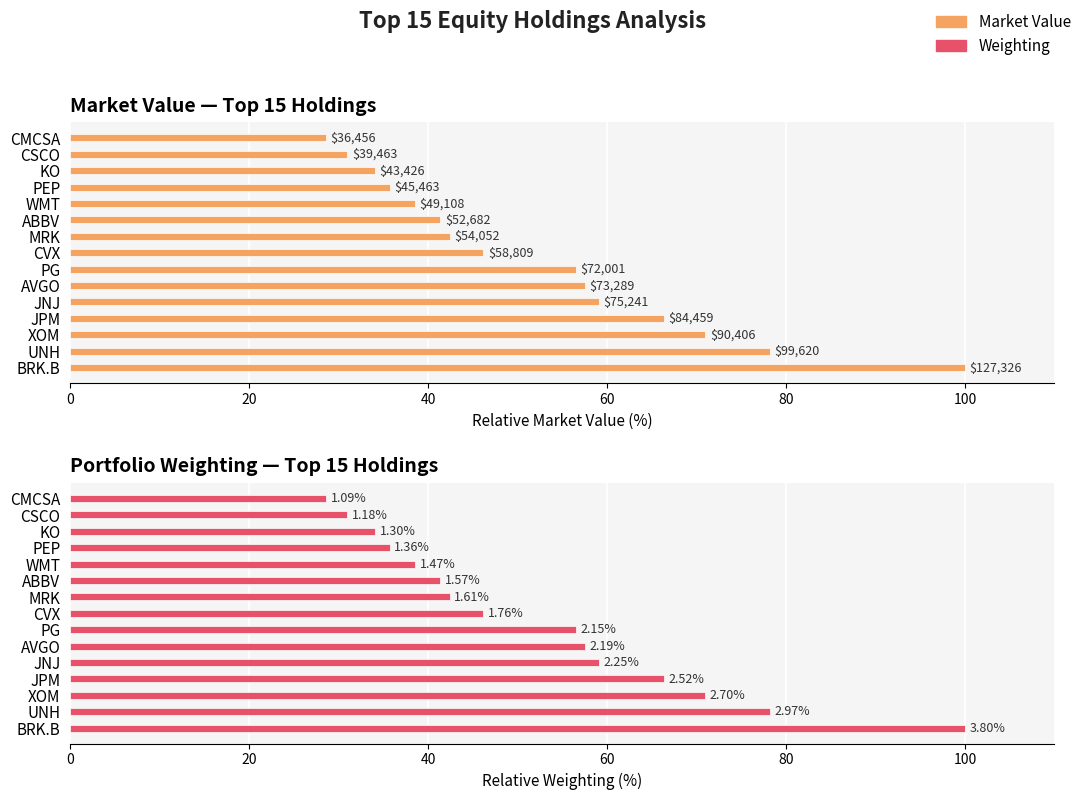

Does the chart contain any negative values?

No